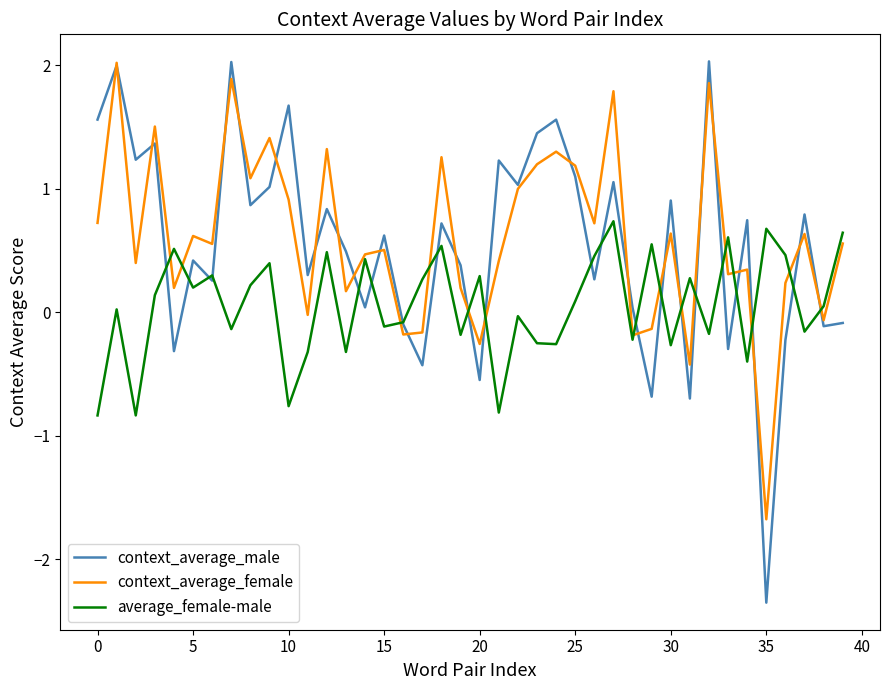

What is the maximum value shown in the chart?

2.0